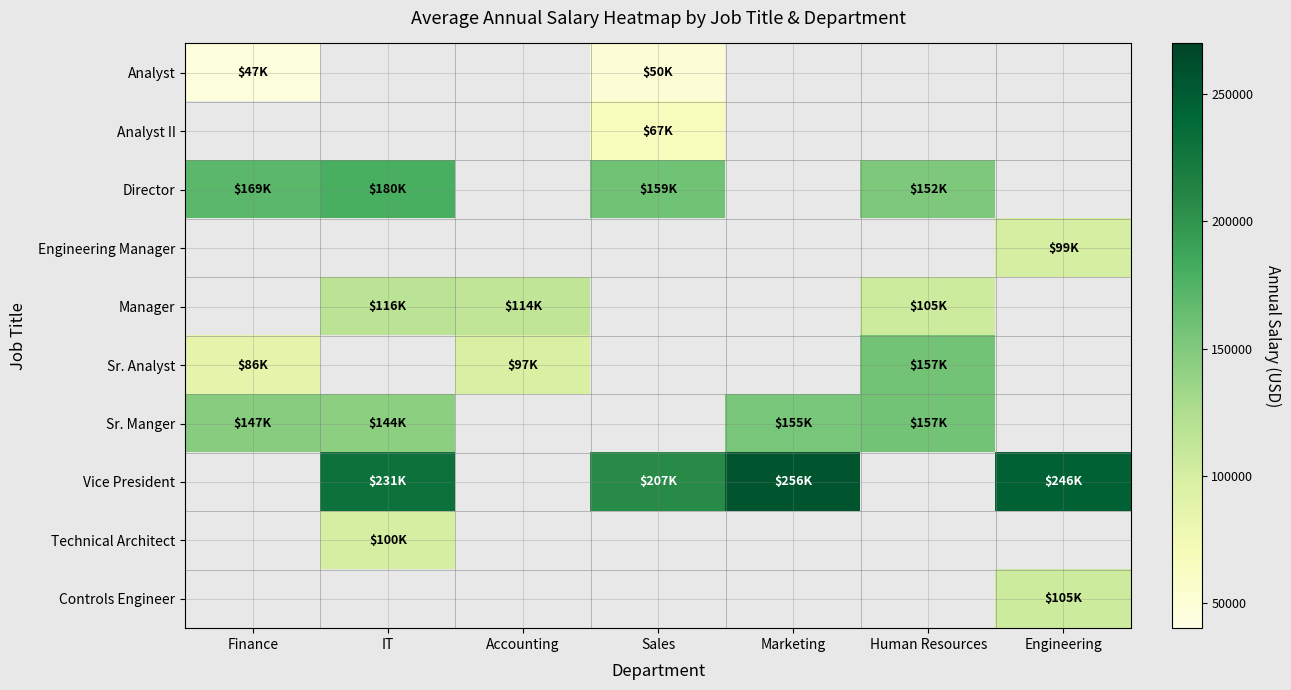

How many positive values does the Manager series have?

3